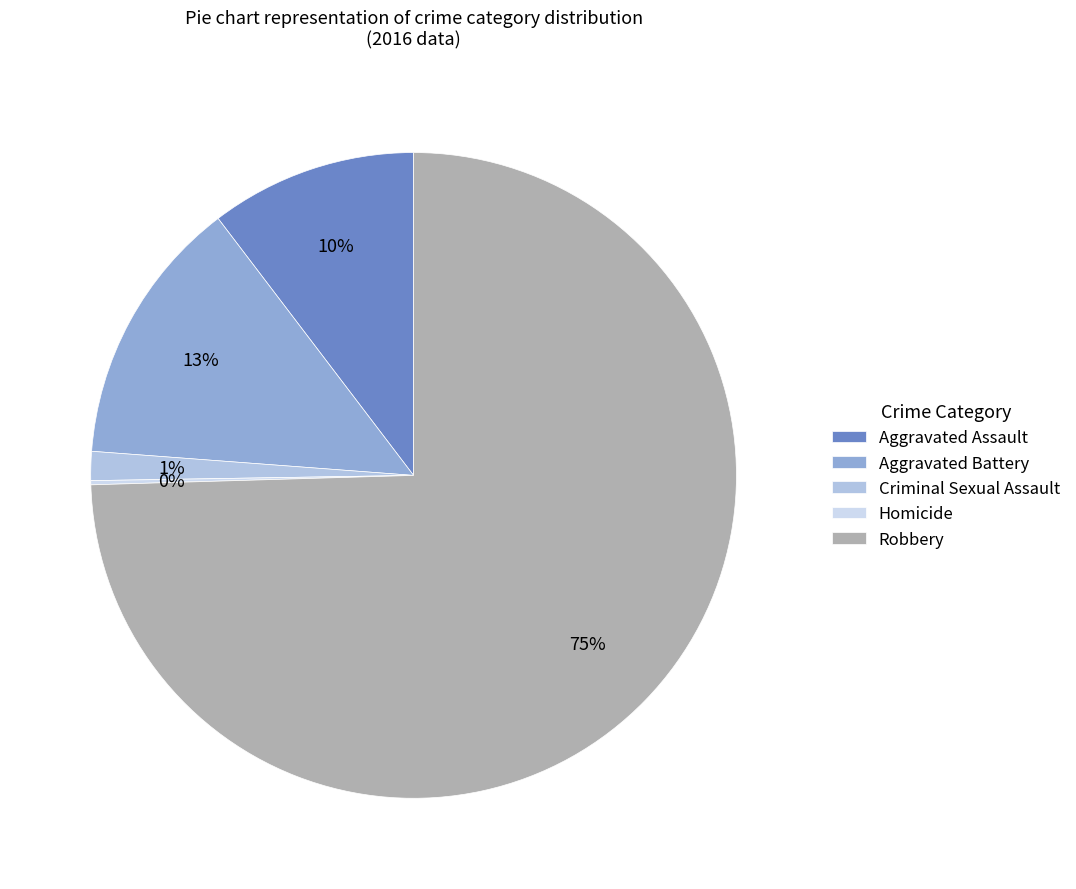

What portion of the pie excludes Robbery?

25.5%